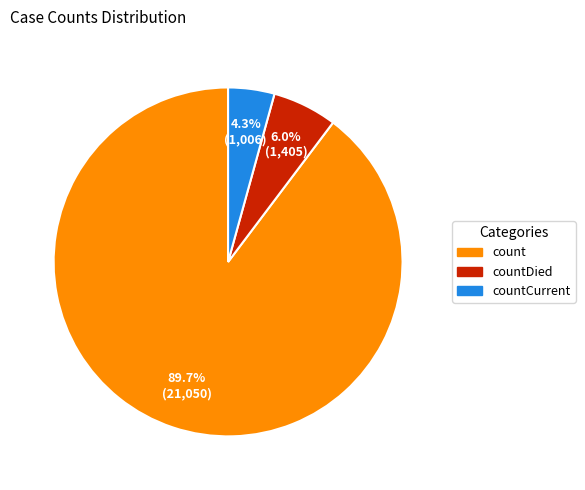

Does any single category account for the majority?

Yes